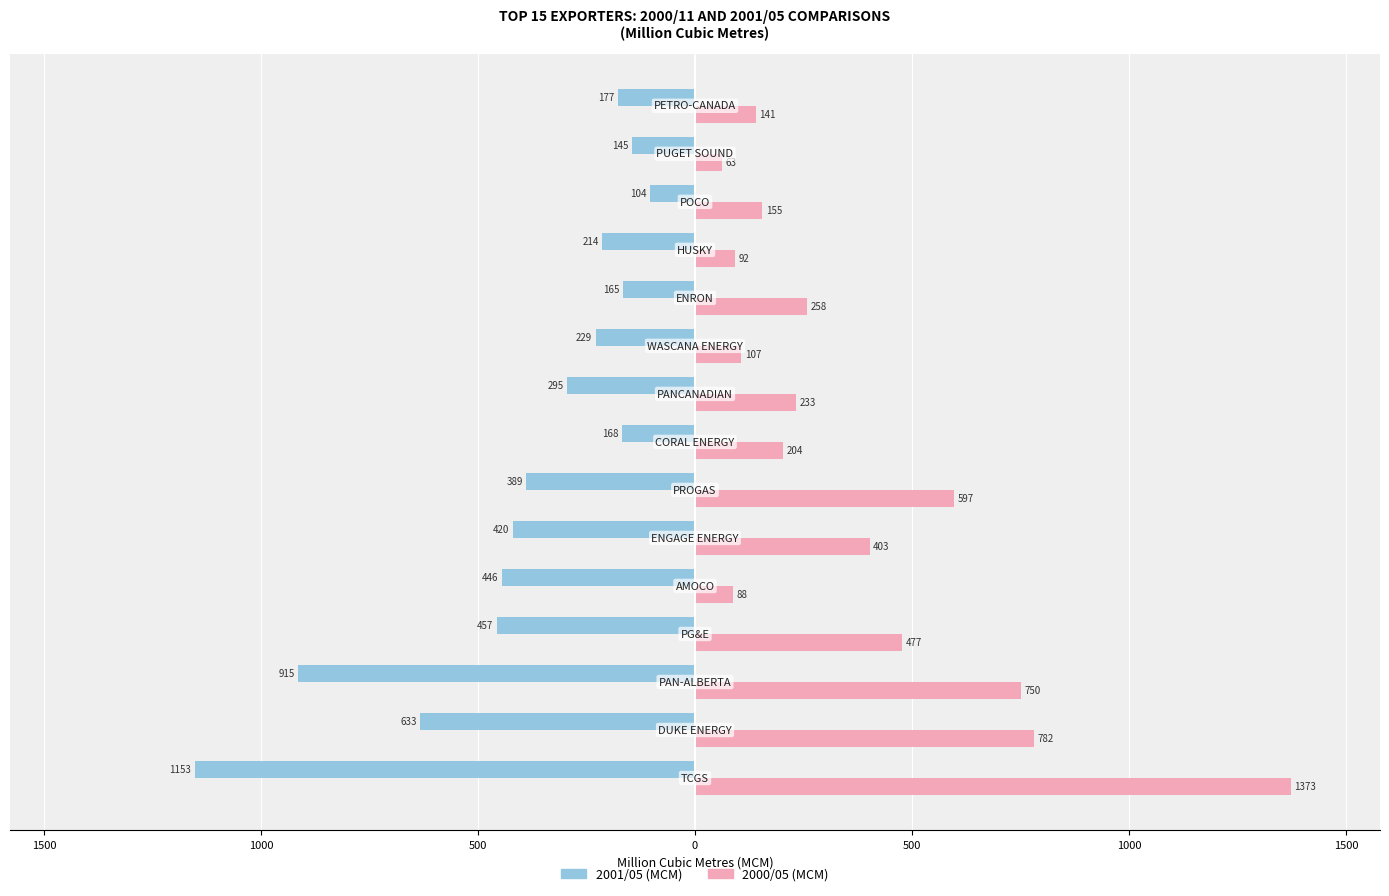

What are all the series names shown in the legend?

2001/05 (MCM), 2000/05 (MCM)